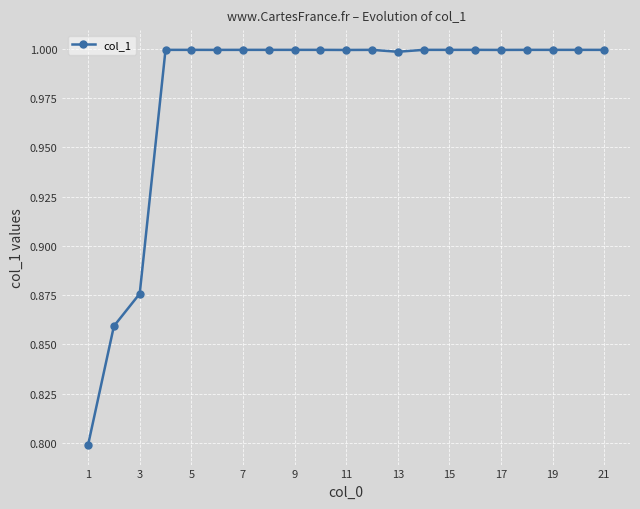

True or false: the data has more than 1 interior local peaks.

True